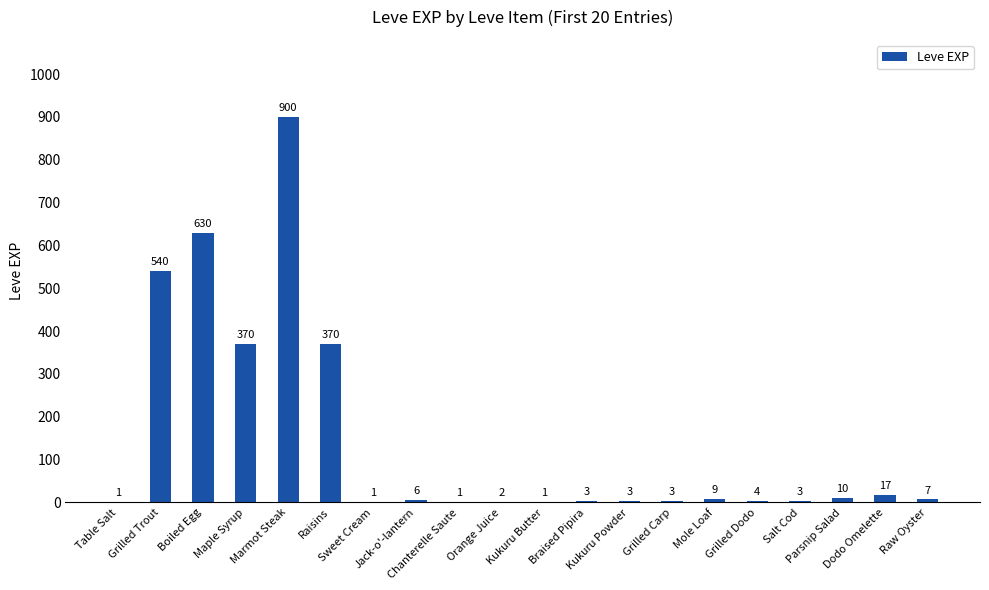

Reading left to right, list all the values displayed in this chart.

Table Salt=1	Grilled Trout=540	Boiled Egg=630	Maple Syrup=370	Marmot Steak=900	Raisins=370	Sweet Cream=1	Jack-o'-lantern=6	Chanterelle Saute=1	Orange Juice=2	Kukuru Butter=1	Braised Pipira=3	Kukuru Powder=3	Grilled Carp=3	Mole Loaf=9	Grilled Dodo=4	Salt Cod=3	Parsnip Salad=10	Dodo Omelette=17	Raw Oyster=7